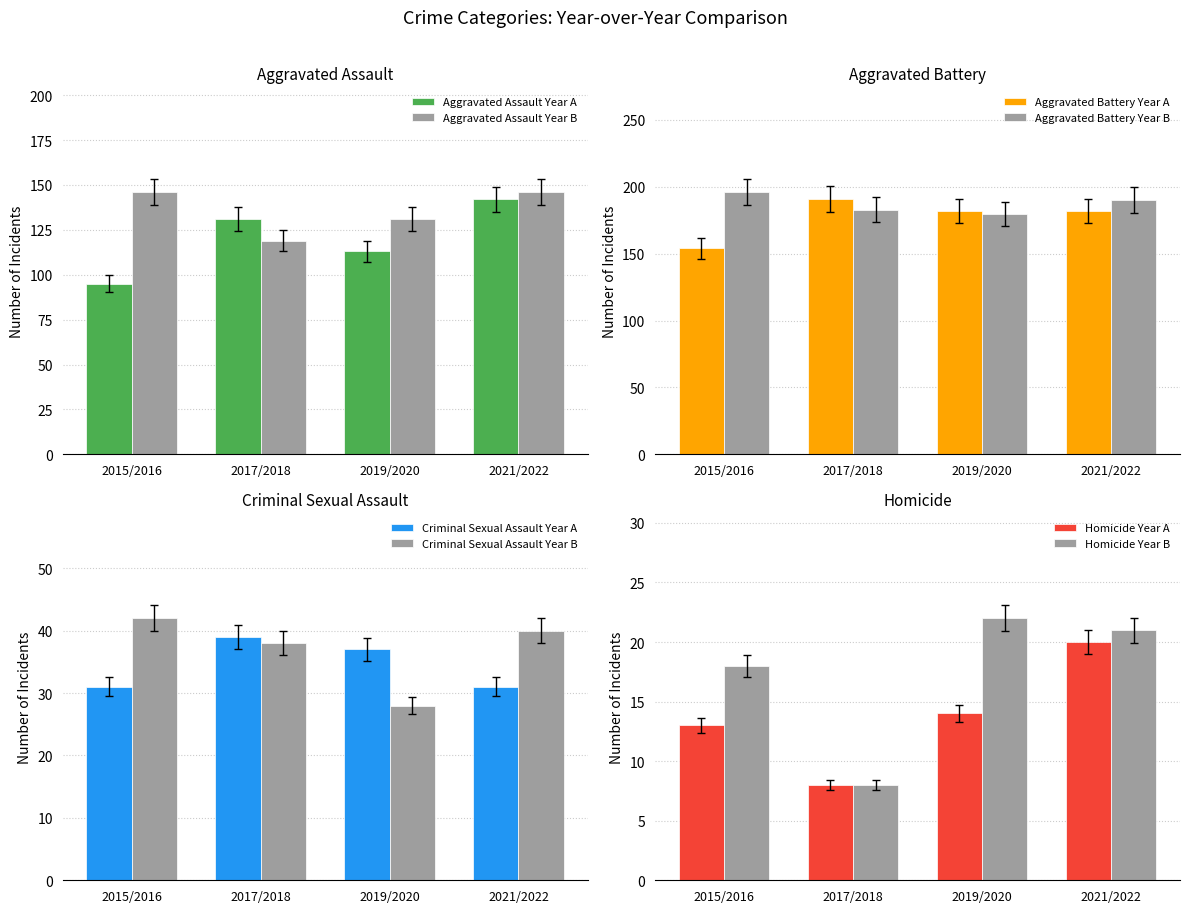

What is the maximum value for Aggravated Assault Year A?

142